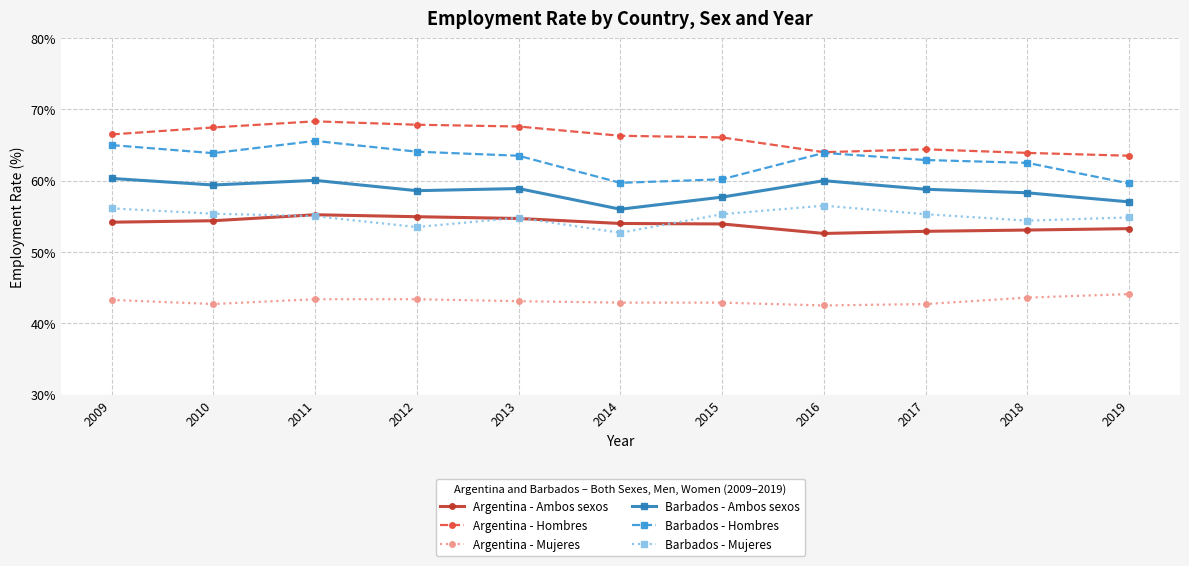

What is the value of the Argentina - Mujeres point at the 8th from the left?

42.5